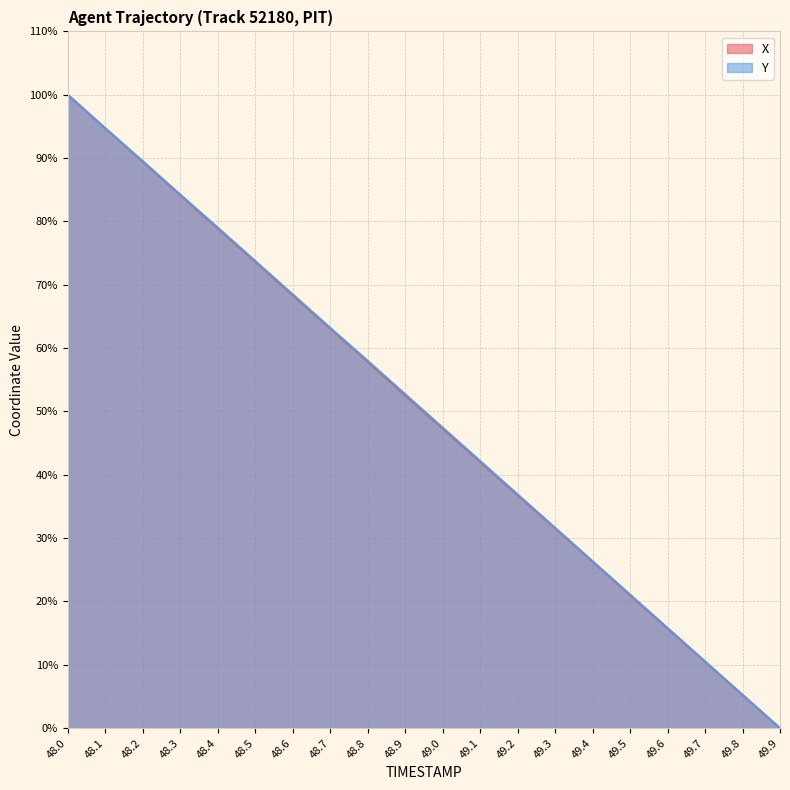

Is the value of Y at 48.3 greater than the value of X at 48.3?

Yes